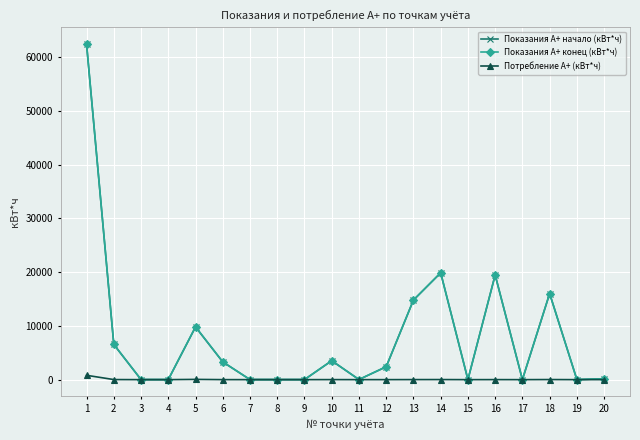

Is the value of Потребление А+ (кВт*ч) at 11 greater than the value of Показания А+ конец (кВт*ч) at 1?

No